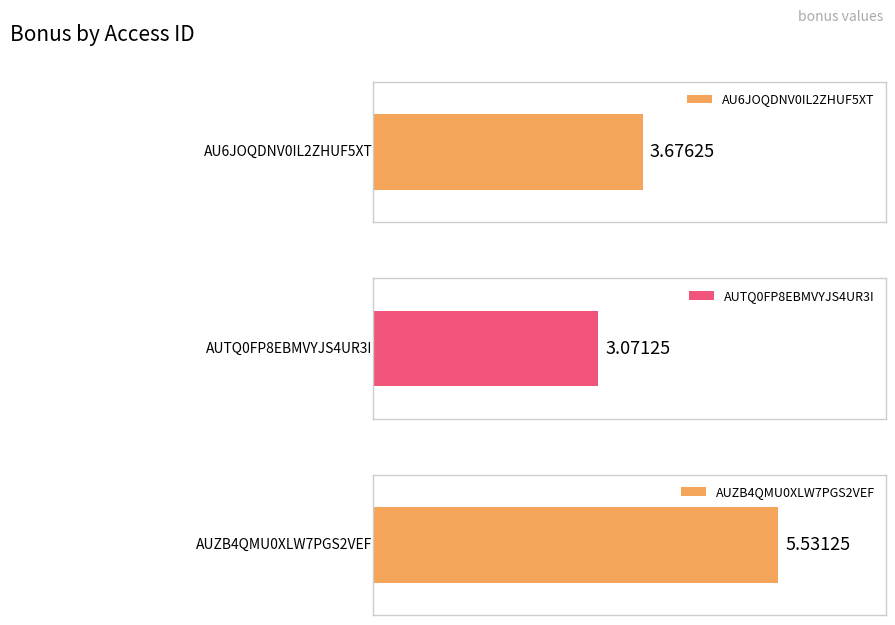

Which has a higher value, AU6JOQDNV0IL2ZHUF5XT or AUZB4QMU0XLW7PGS2VEF?

AUZB4QMU0XLW7PGS2VEF